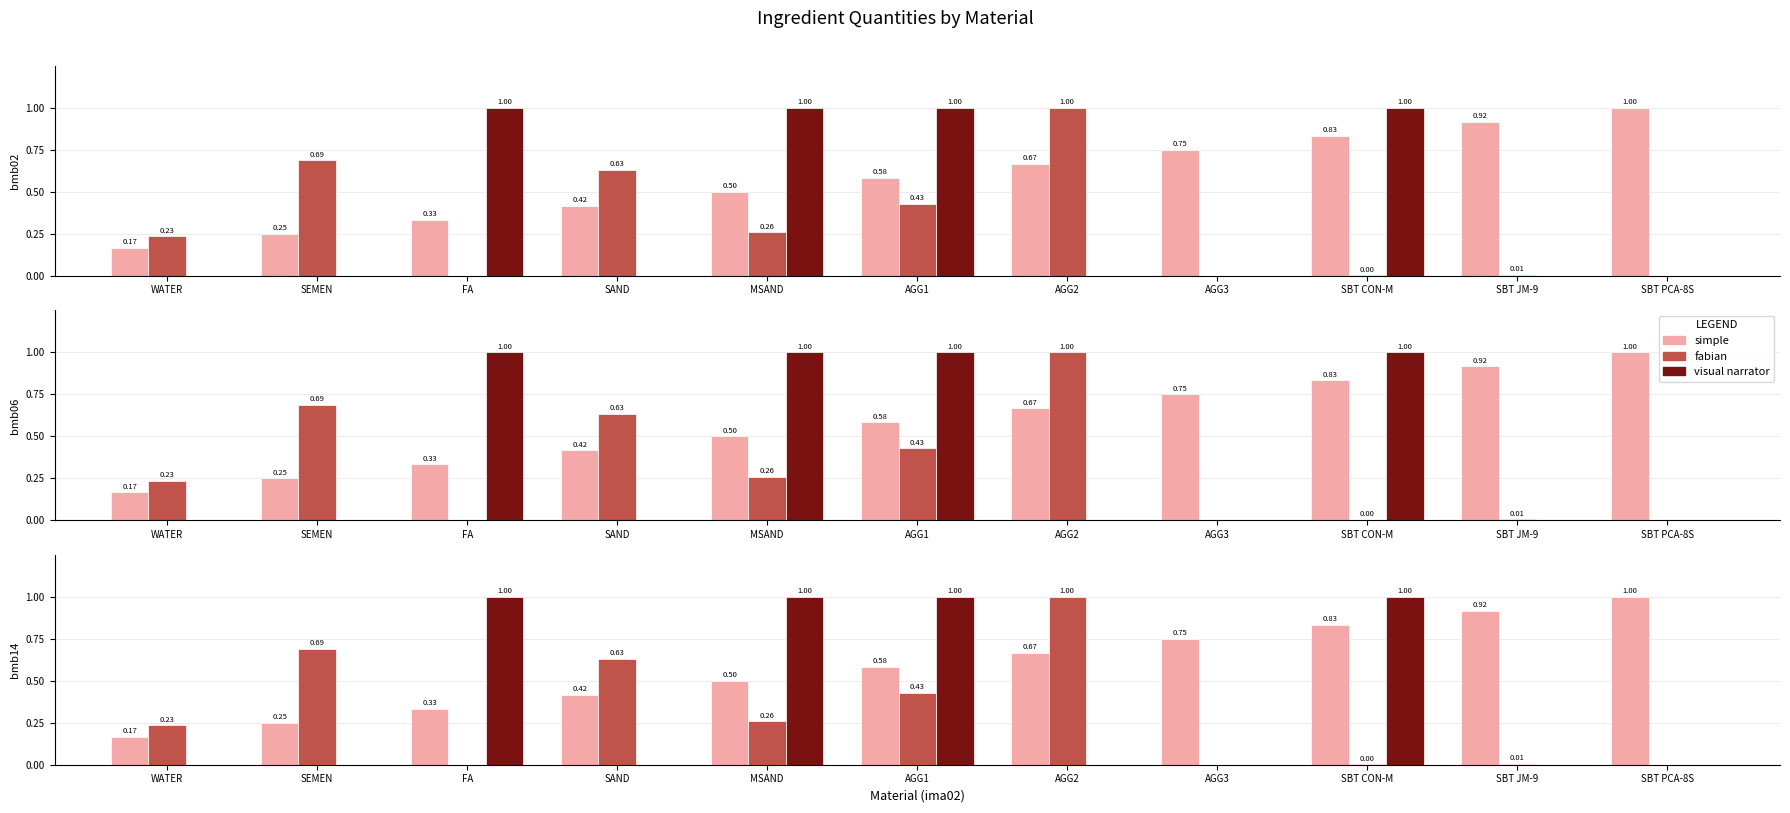

The bmb14 series shows -0.5 at AGG3. True or false?

False